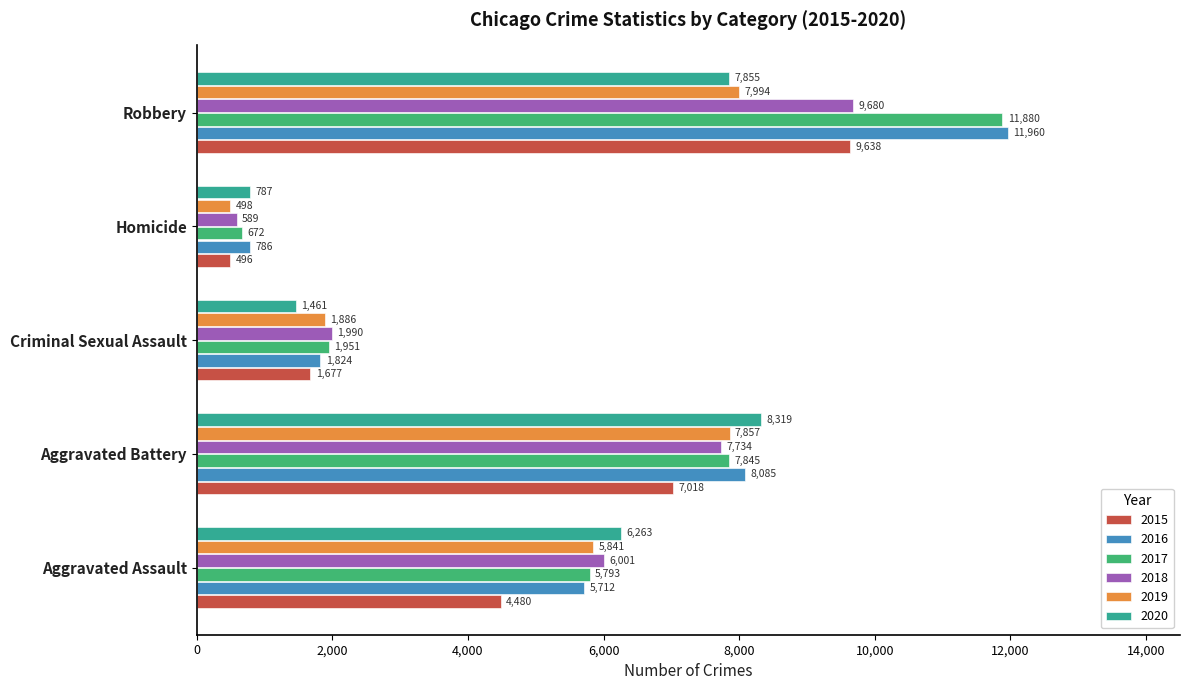

What is the difference between the maximum and minimum values in the 2020 series?

7532